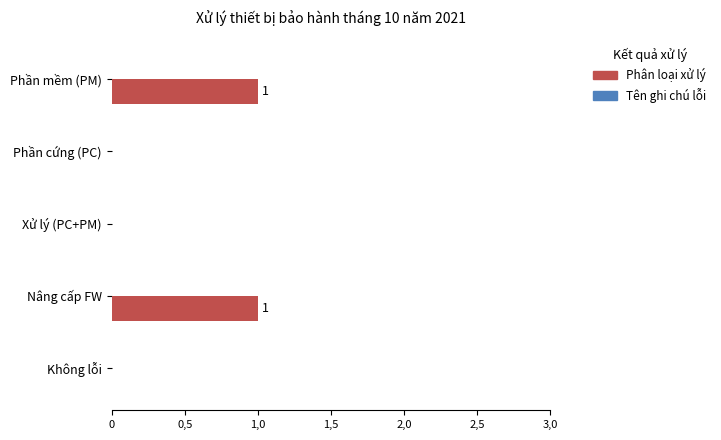

Are the bars horizontal?

Yes